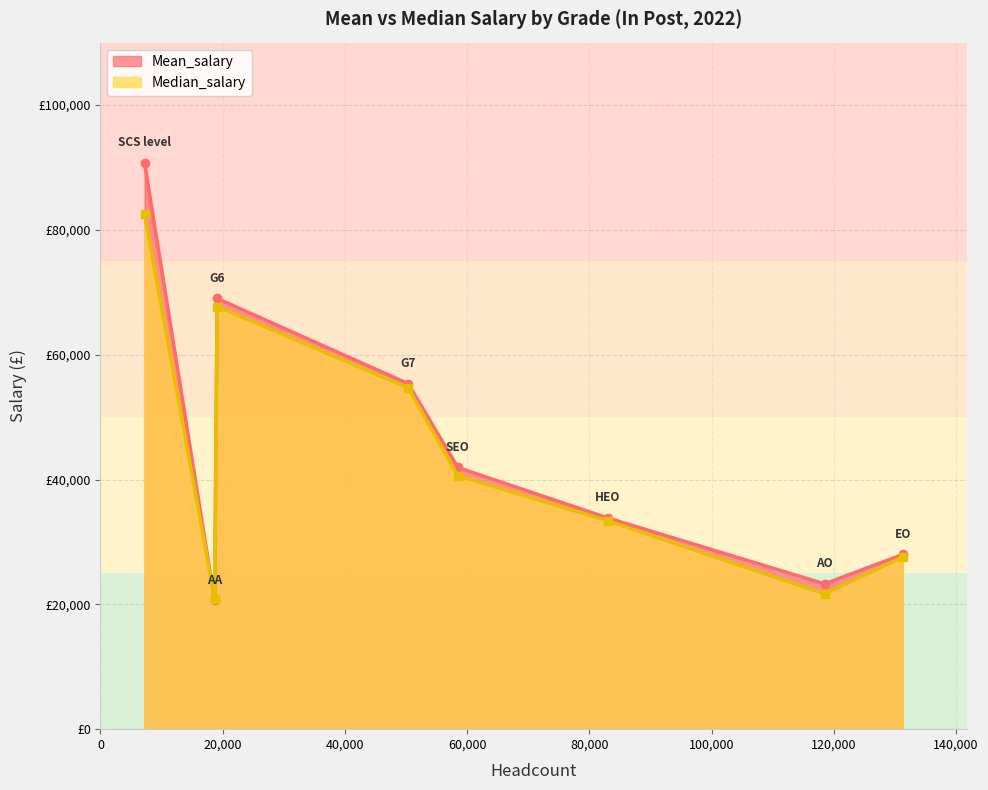

What are all the series names shown in the legend?

Mean_salary, Median_salary